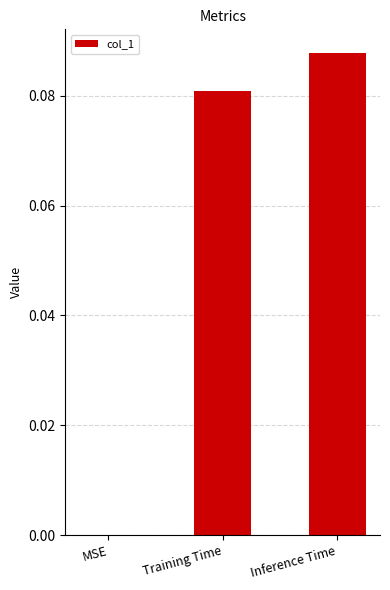

The chart shows a value of 0.0 at Inference Time. True or false?

False